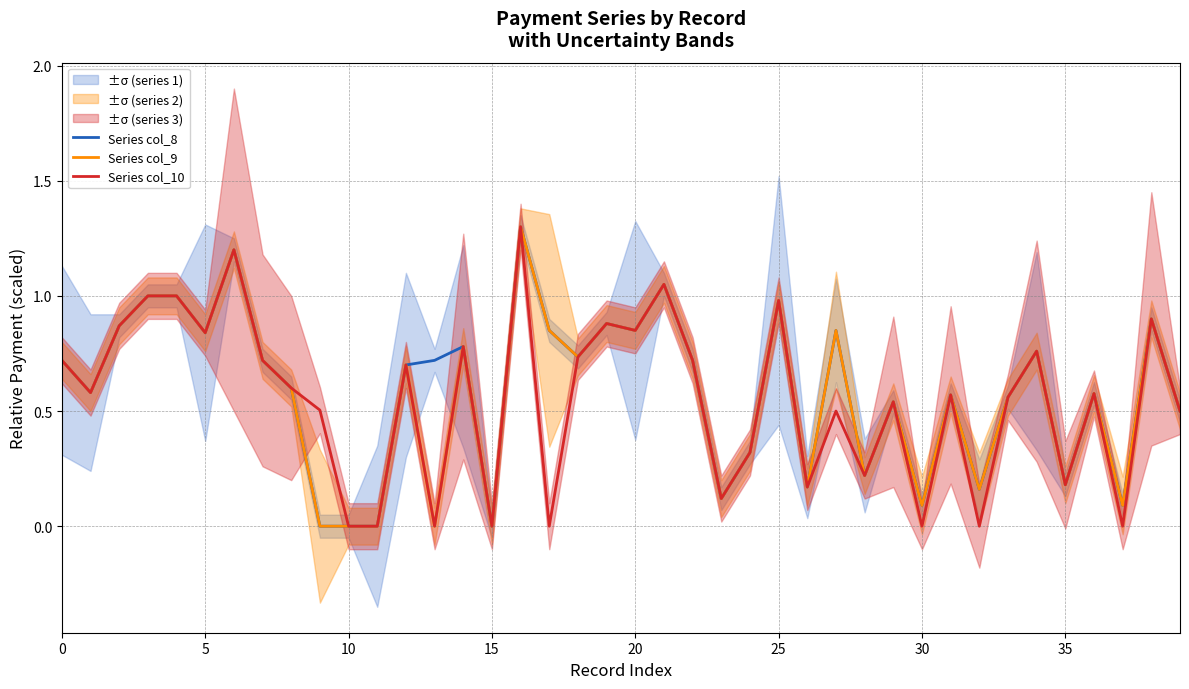

True or false: Series col_9 and Series col_8 cross at least once.

False